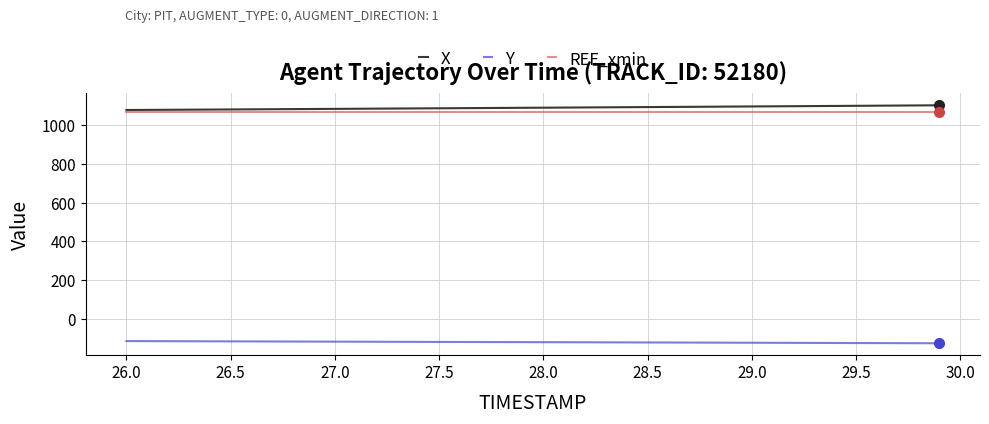

At how many categories does at least one series exceed 669?

40